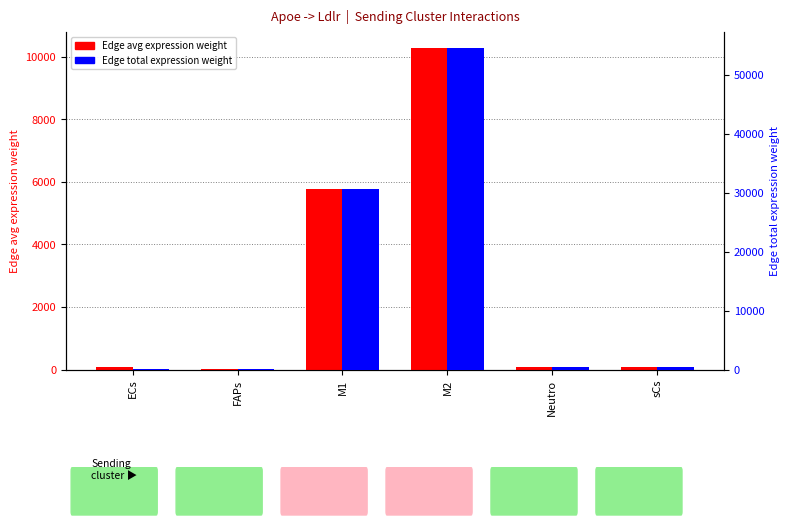

Which series has the largest total across all categories?

Edge total expression weight